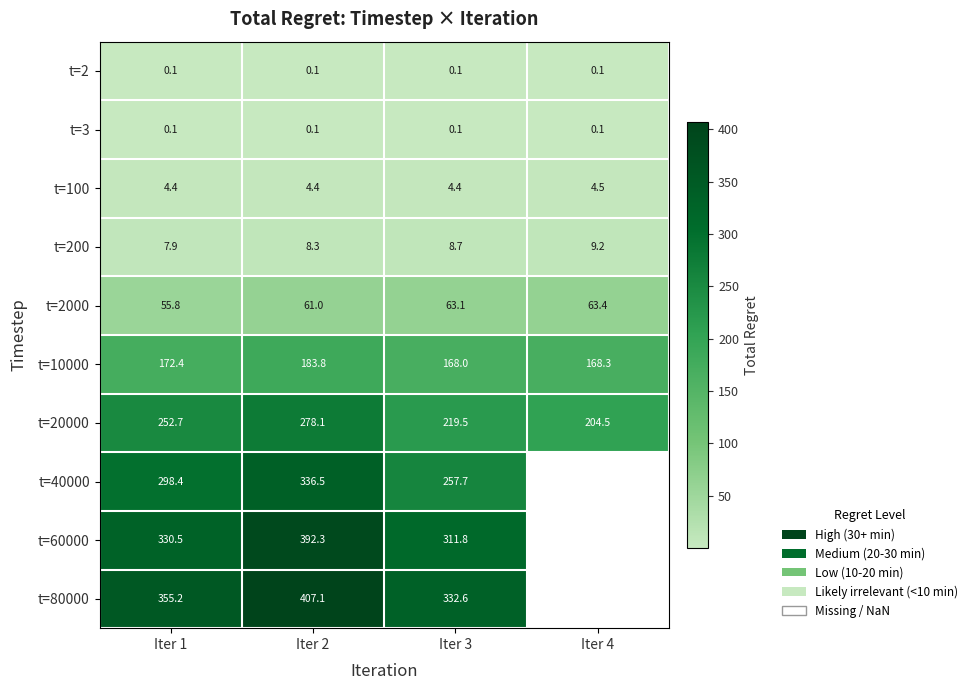

How many data points does each series have?

4